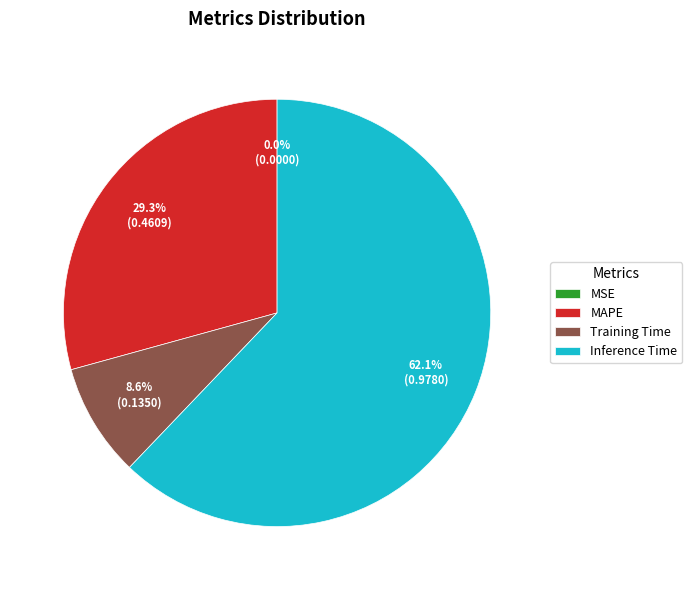

What percentage do MAPE and Training Time together represent?

37.9%